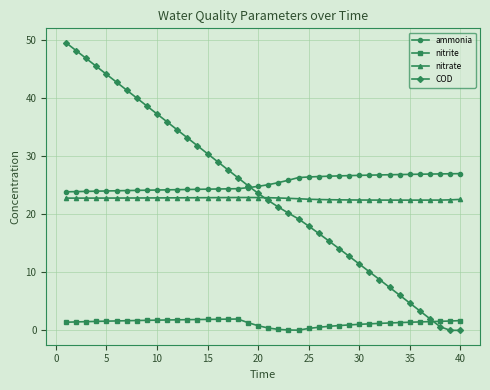

True or false: ammonia and nitrate intersect in this chart.

False